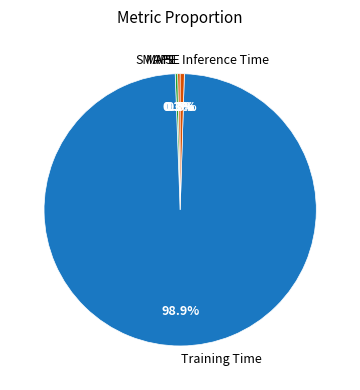

Which category has the biggest portion of the pie?

Training Time